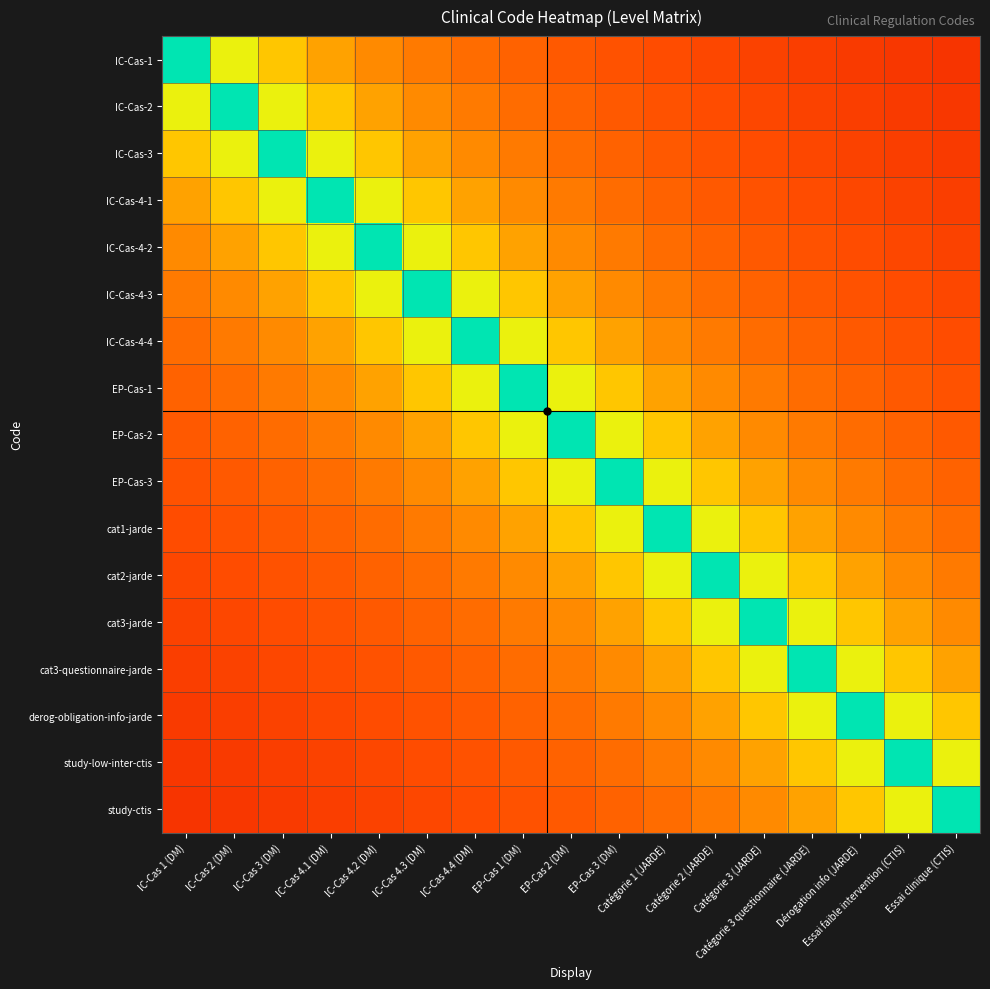

Rank the series by their maximum value, from highest to lowest.

IC-Cas-1, IC-Cas-2, IC-Cas-3, IC-Cas-4-1, IC-Cas-4-2, IC-Cas-4-3, IC-Cas-4-4, EP-Cas-1, EP-Cas-2, EP-Cas-3, cat1-jarde, cat2-jarde, cat3-jarde, cat3-questionnaire-jarde, derog-obligation-info-jarde, study-low-inter-ctis, study-ctis